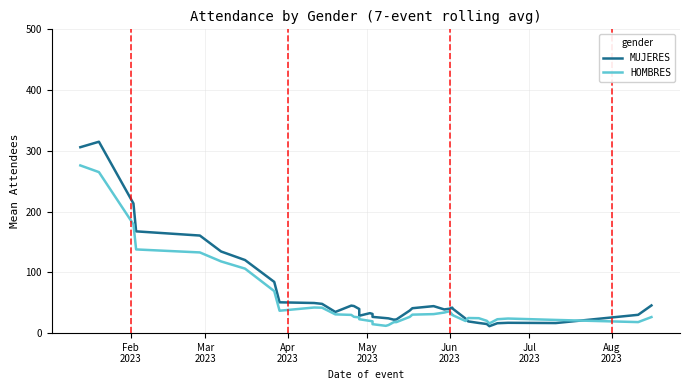

True or false: MUJERES has more than 1 interior local peaks.

True